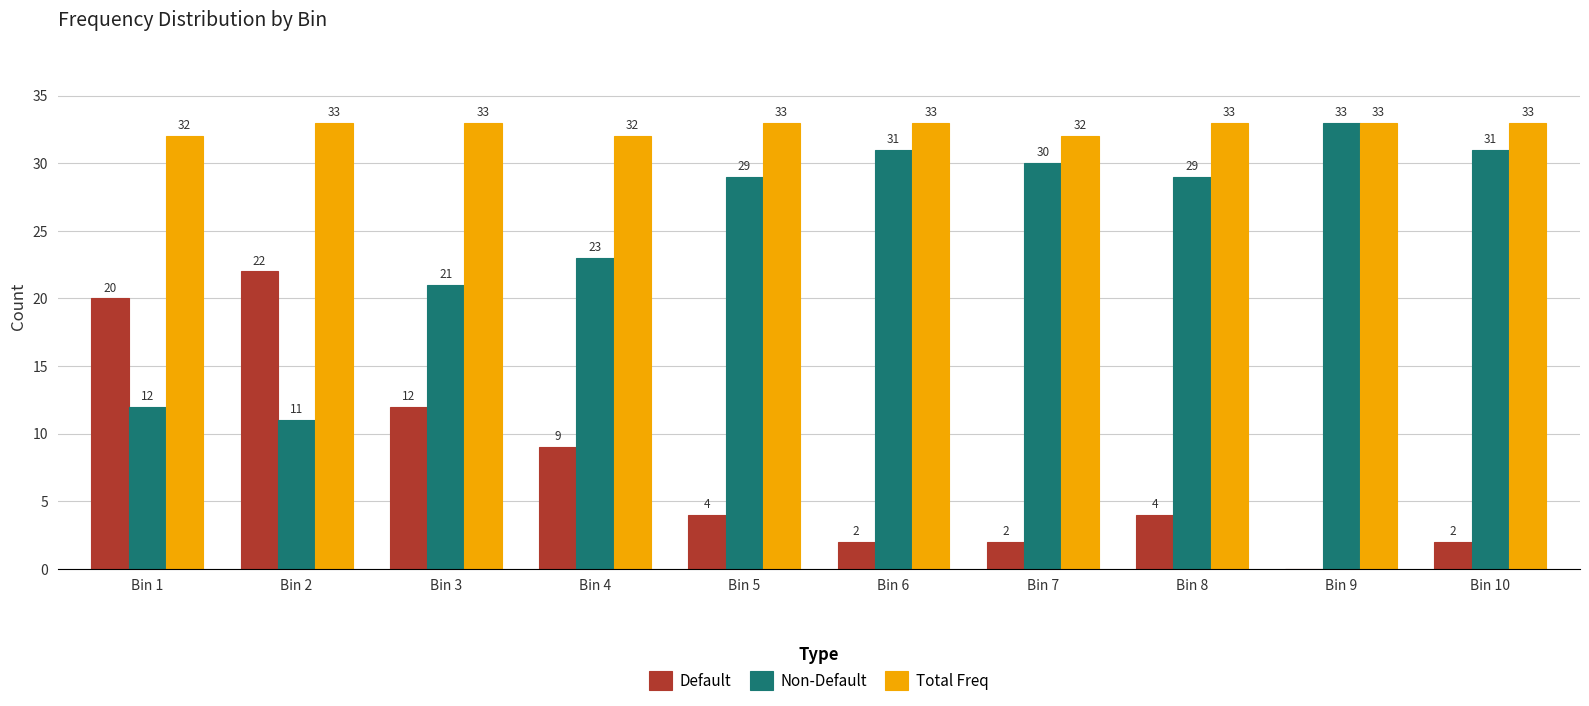

How many Total Freq values are between 32 and 33?

10